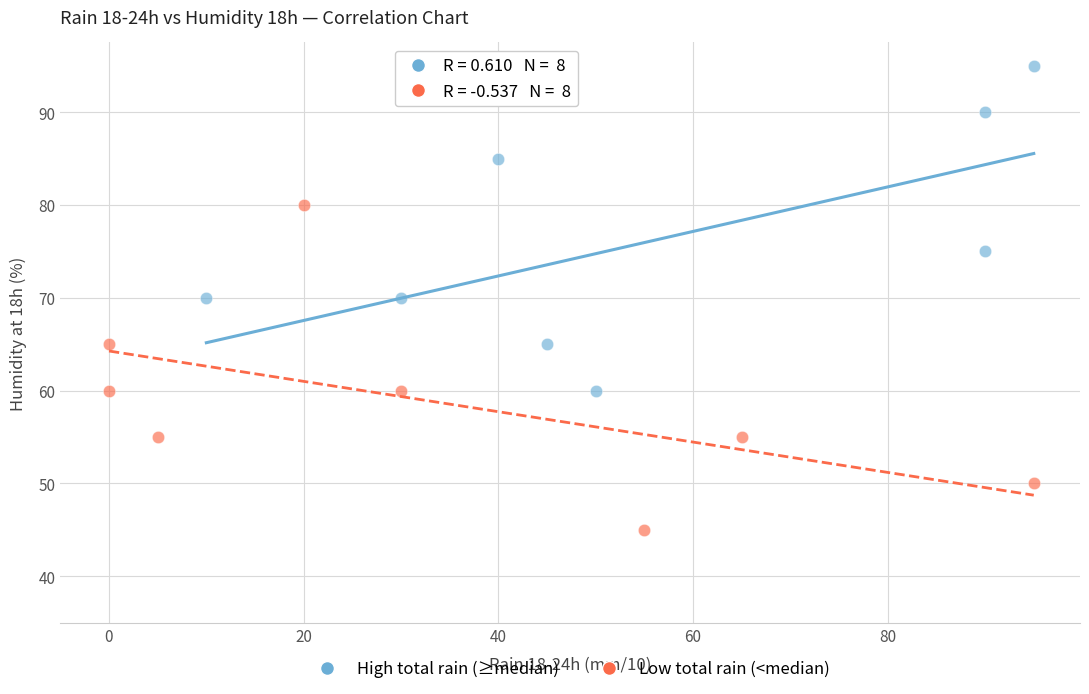

Which series reaches the minimum Y coordinate?

Low total rain (<median)